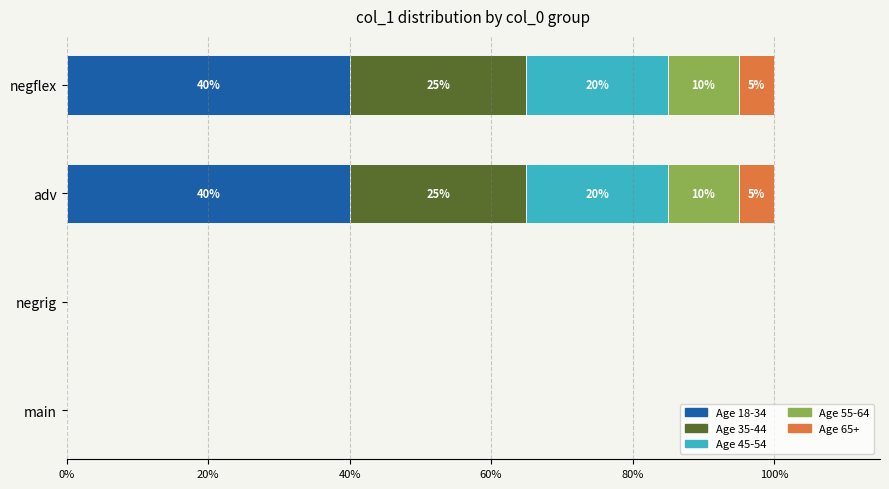

What is the total value across all series at adv?

100